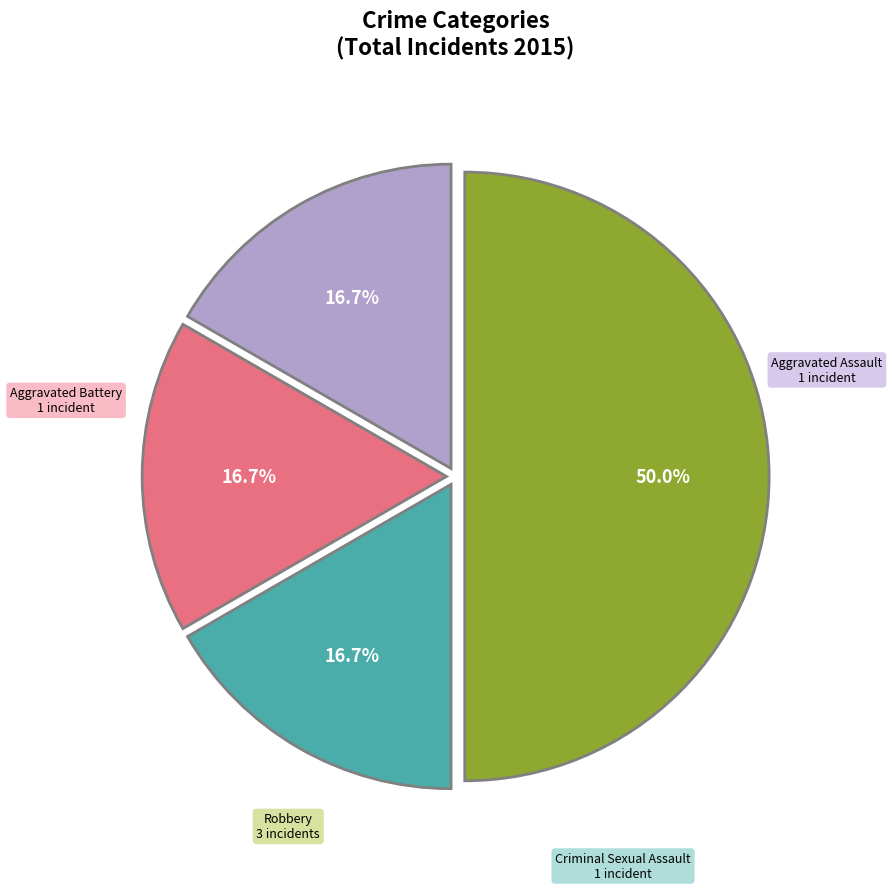

How many segments does this pie chart have?

4